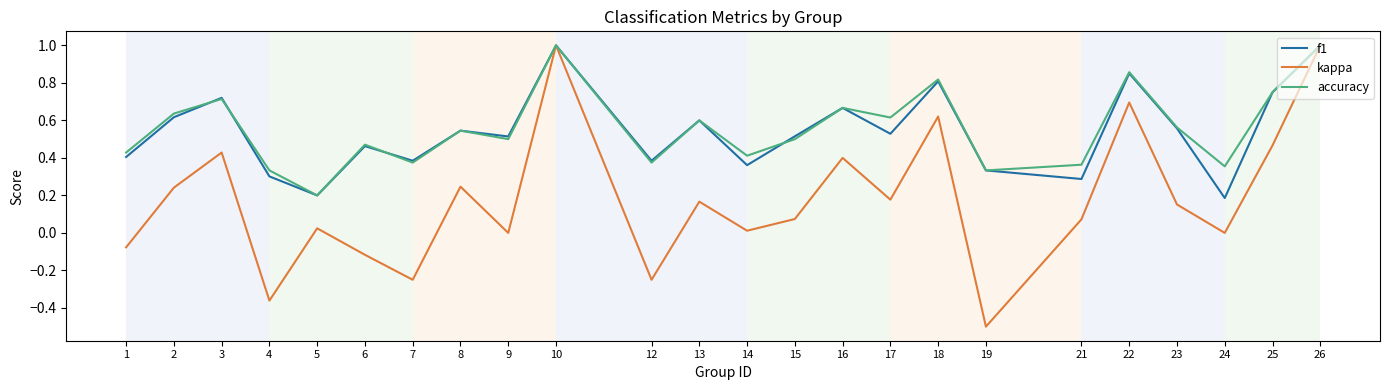

Which series has the widest spread of values?

kappa